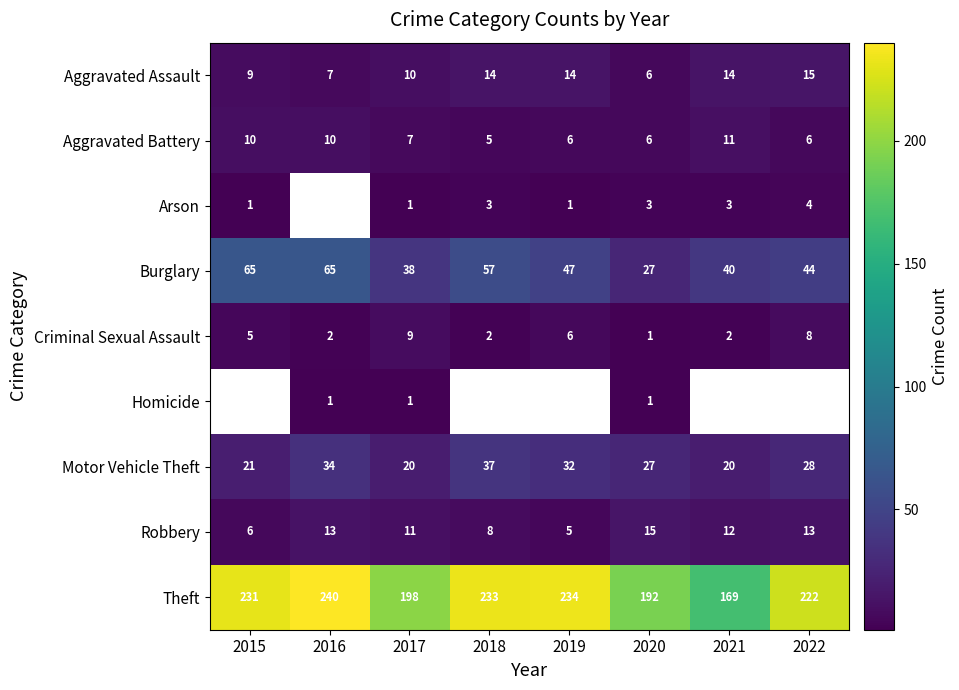

Is the value of Aggravated Battery at 2017 greater than the value of Theft at 2022?

No